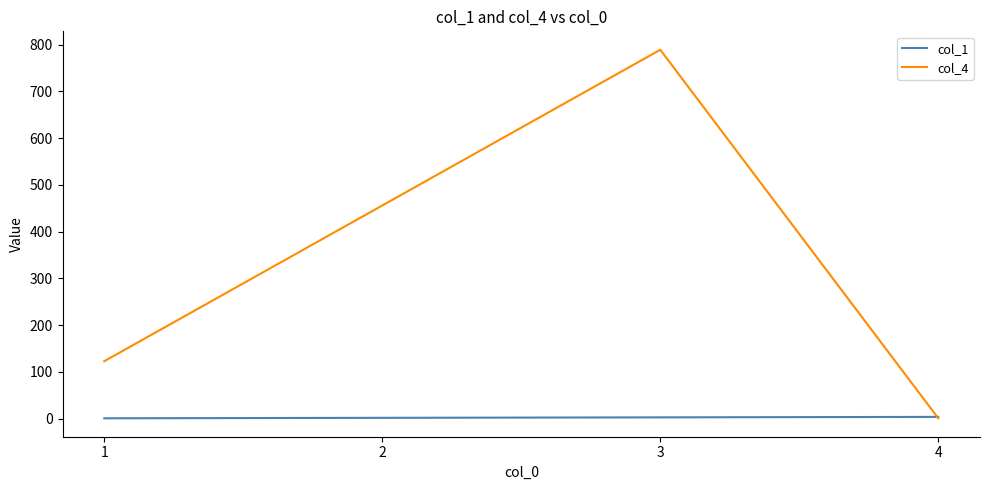

True or false: col_1 has more than 2 points higher than both neighbors.

False